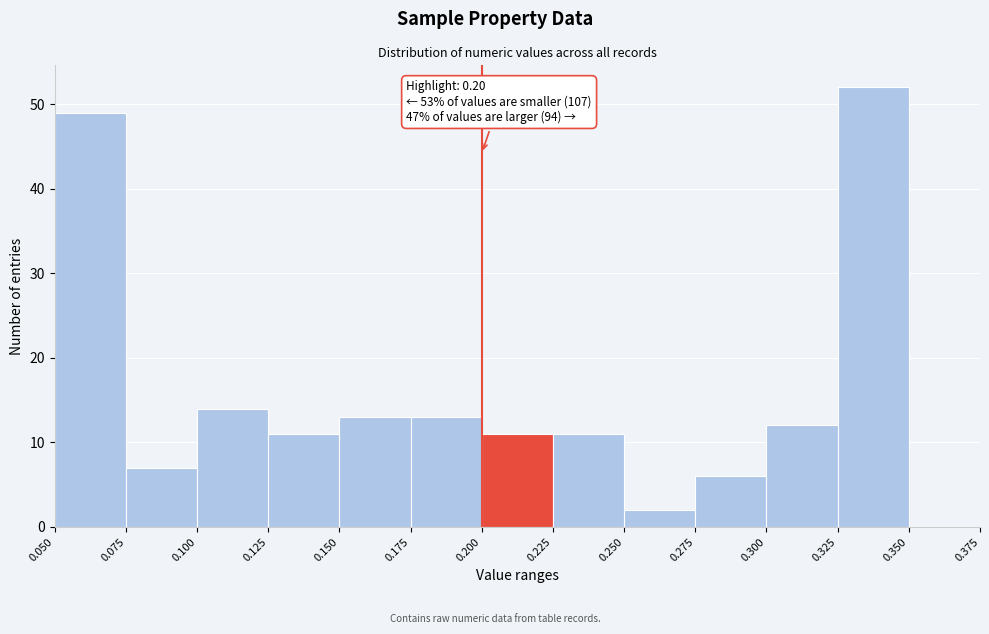

Over which range of the x-axis is the bar tallest?

0.325 to 0.350